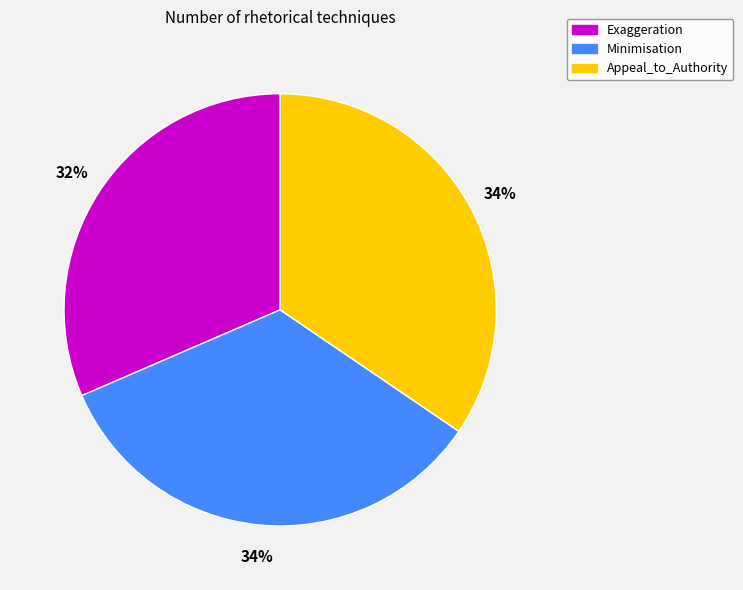

To the nearest percent, what is the average slice percentage?

33%